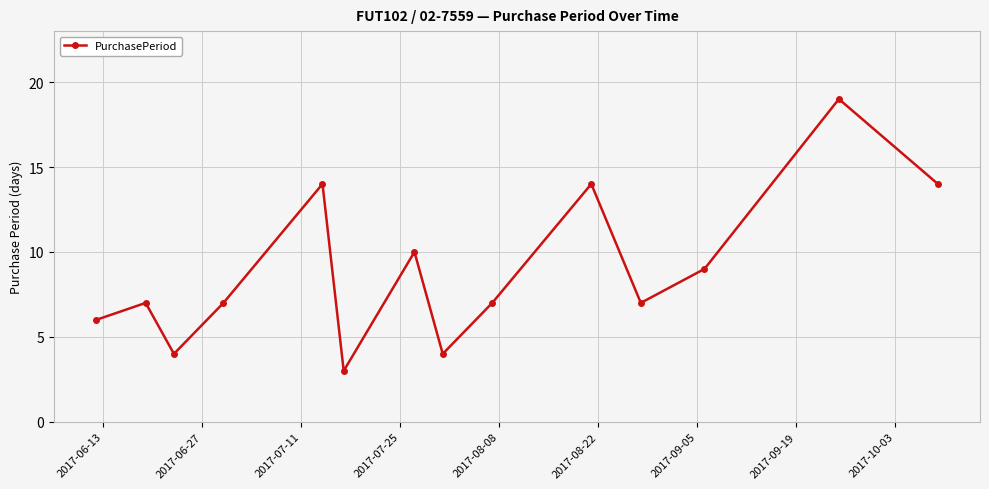

What is the maximum value shown in the chart?

19